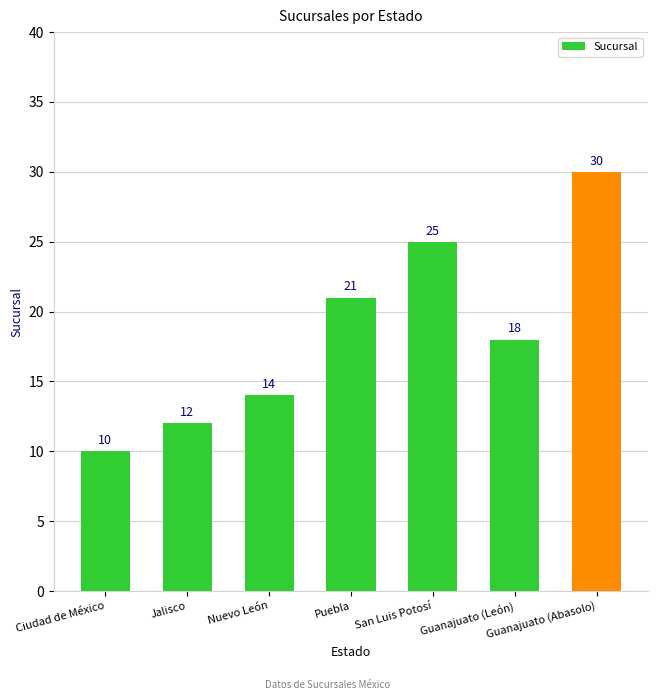

Reading left to right, extract all data points from this chart.

10	12	14	21	25	18	30